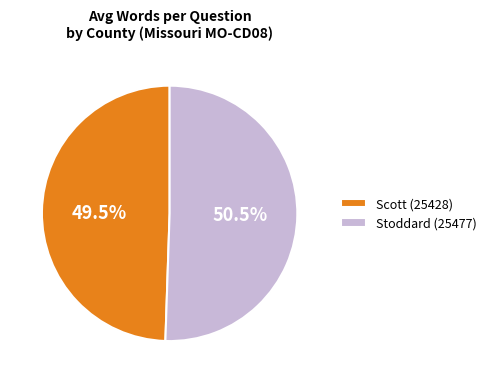

Between Stoddard (25477) and Scott (25428), which is larger?

Stoddard (25477)